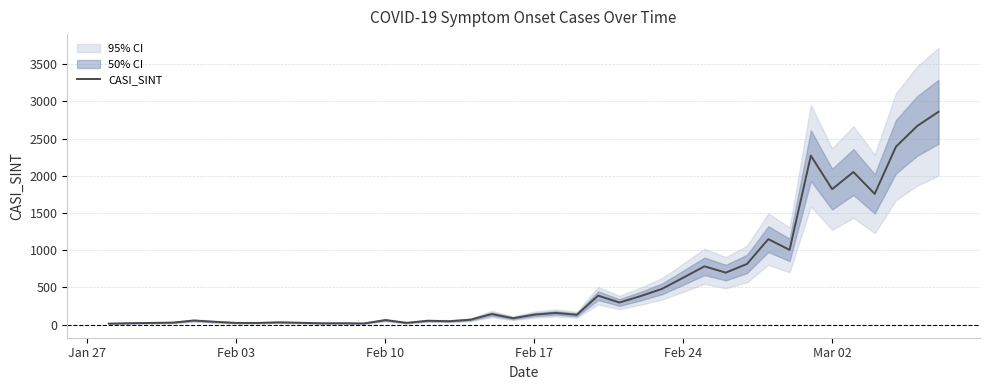

Reading left to right, transcribe all the data shown in this chart.

15	20	24	28	56	39	24	24	32	26	19	20	17	62	25	53	47	67	143	87	135	158	133	390	298	384	481	631	784	699	816	1149	1005	2270	1820	2050	1757	2390	2669	2859